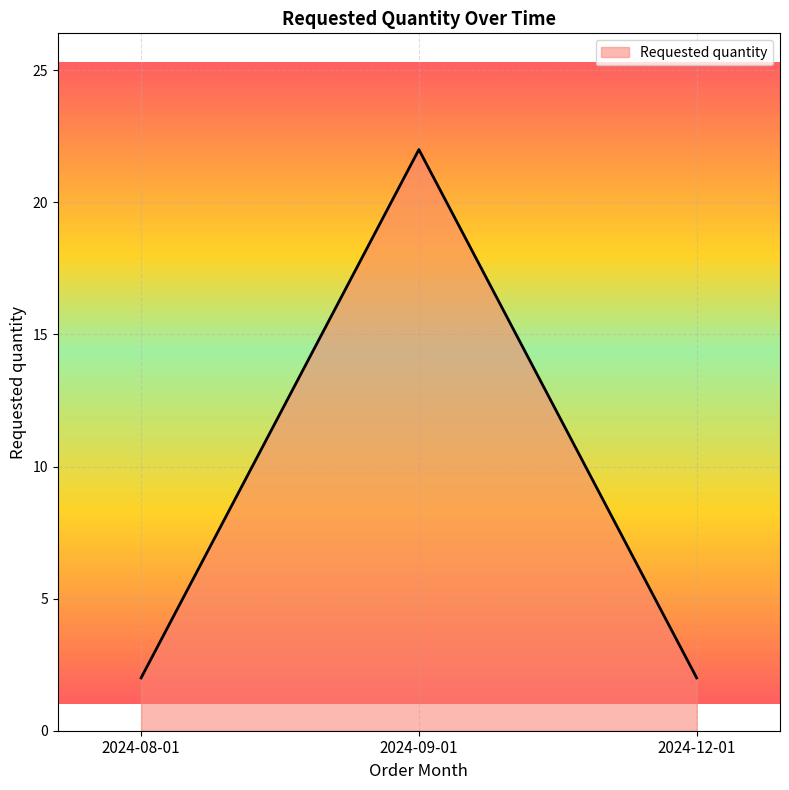

The chart shows a value of 22 at 2024-09-01. True or false?

True